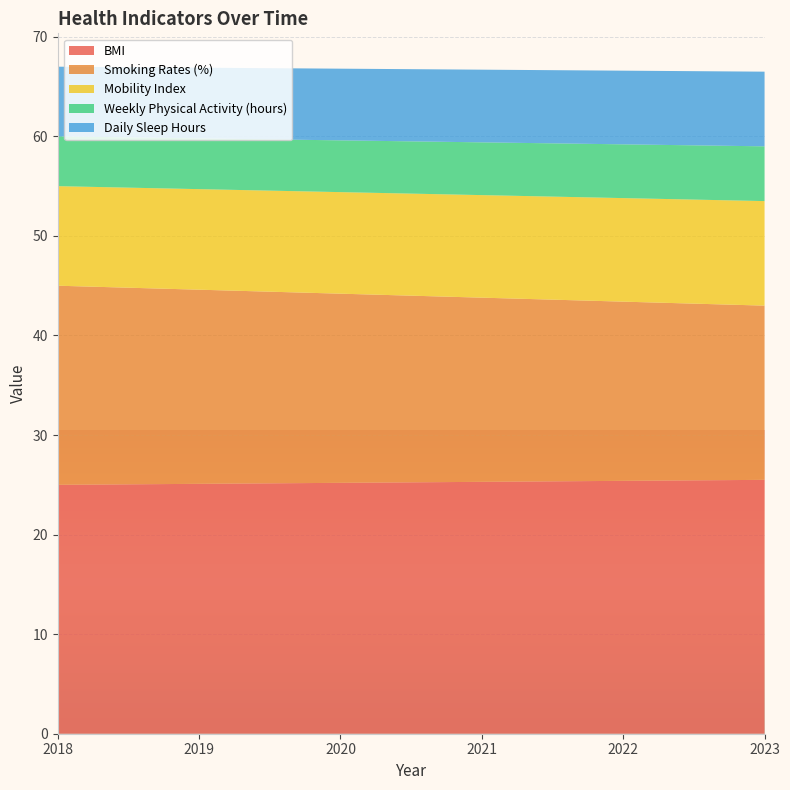

Reading left to right, list all the values displayed in this chart.

BMI: 25.0	25.1	25.2	25.3	25.4	25.5
Smoking Rates (%): 20.0	19.5	19.0	18.5	18.0	17.5
Mobility Index: 10.0	10.1	10.2	10.3	10.4	10.5
Weekly Physical Activity (hours): 5.0	5.1	5.2	5.3	5.4	5.5
Daily Sleep Hours: 7.0	7.1	7.2	7.3	7.4	7.5